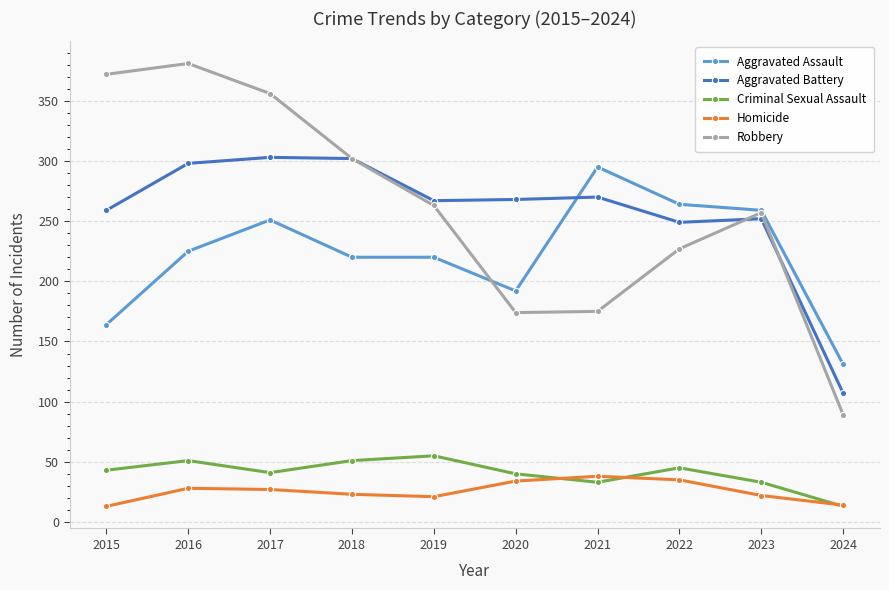

What is the approximate value of Aggravated Assault at 2024?

131